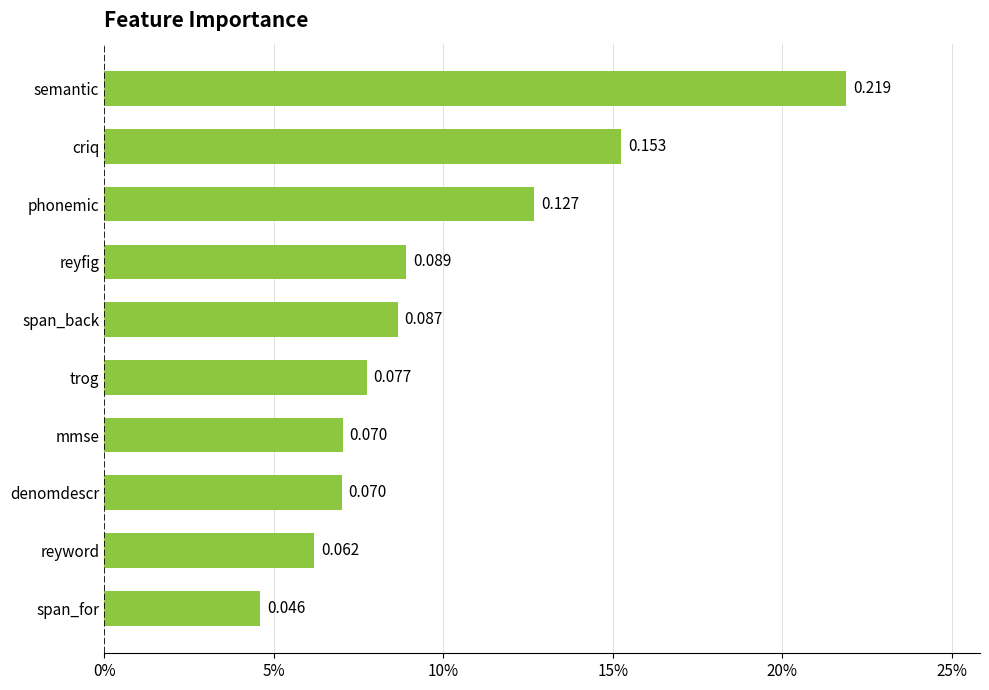

Does the chart contain any negative values?

No